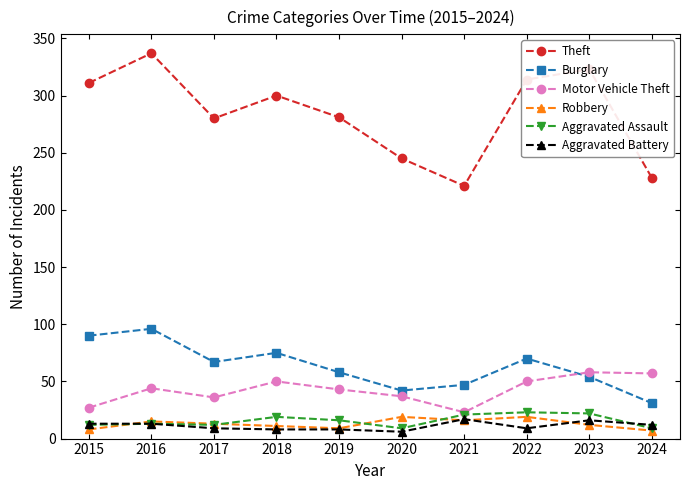

What is the spread (max minus min) of values at 2022?

305